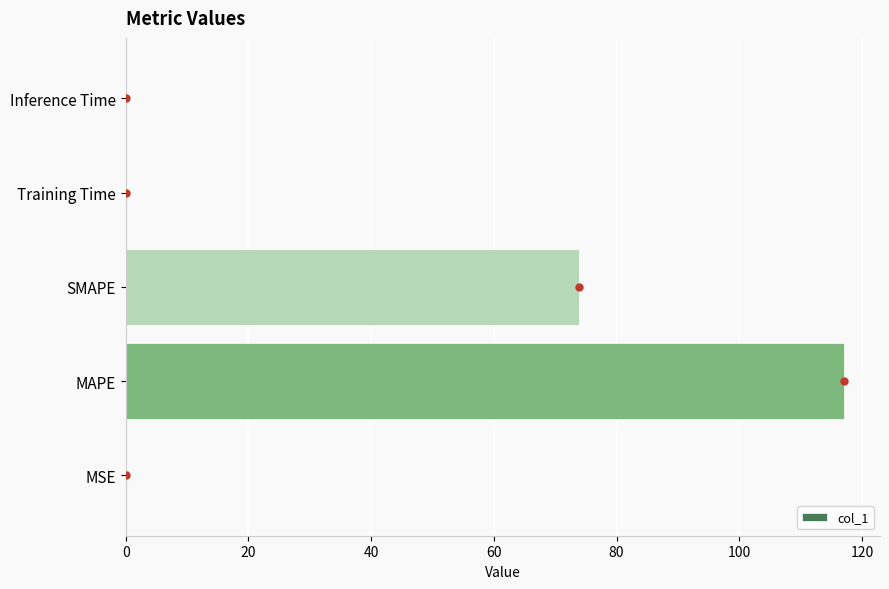

The value at MAPE is 196.7. True or false?

False